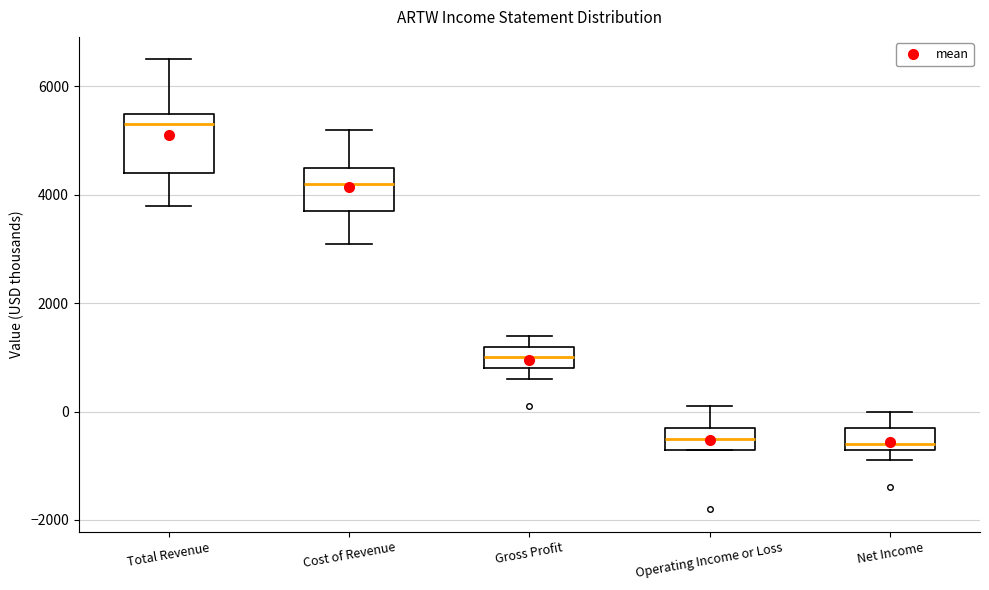

Where is the upper edge of the box for Total Revenue on the y-axis? The values are not printed on the chart, so give them approximately, as read against the axis.

5600